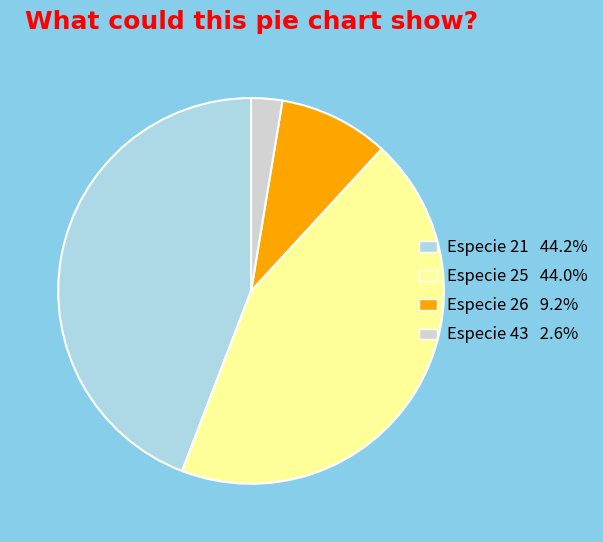

Does any single category account for the majority?

No